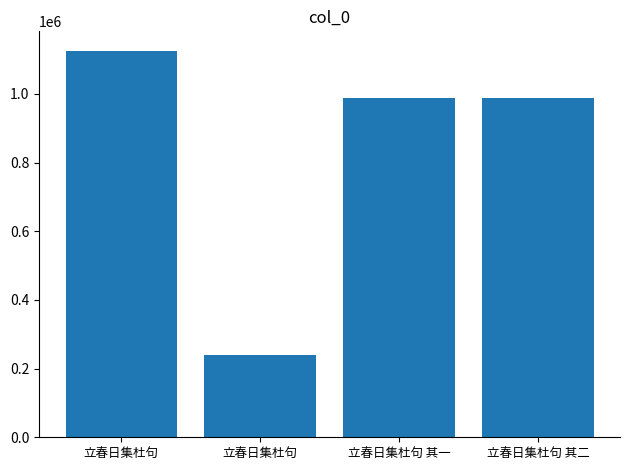

The chart shows a value of 1126075 at 立春日集杜句. True or false?

True